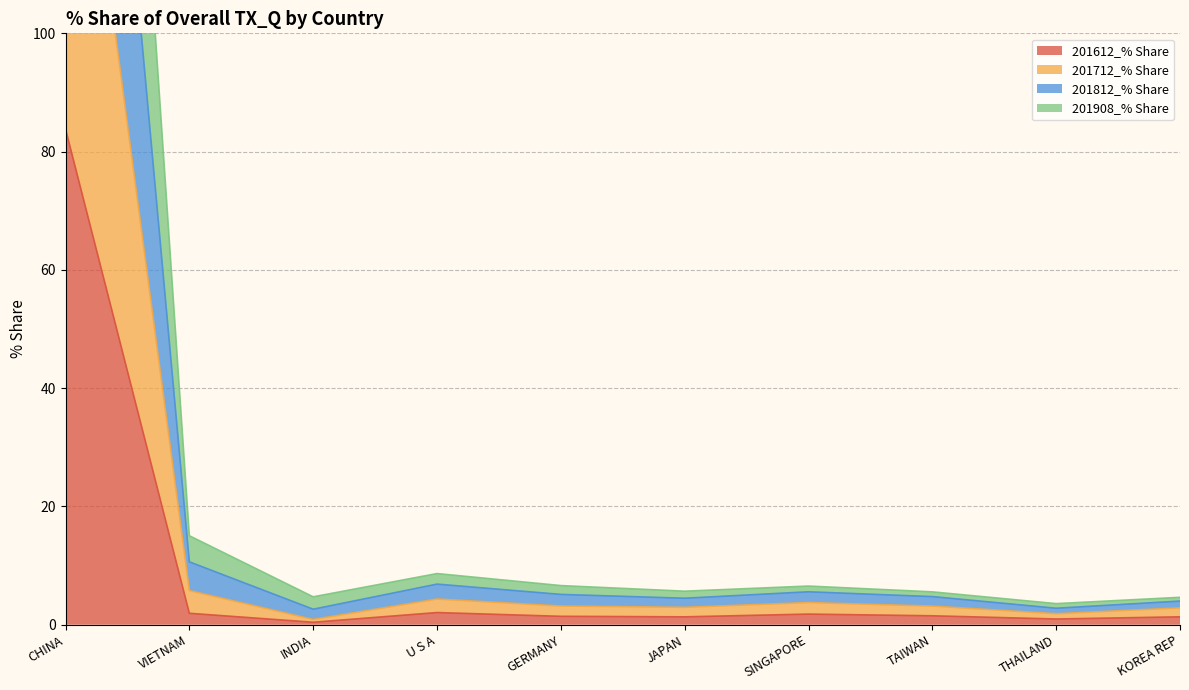

How many distinct data groups are displayed?

4